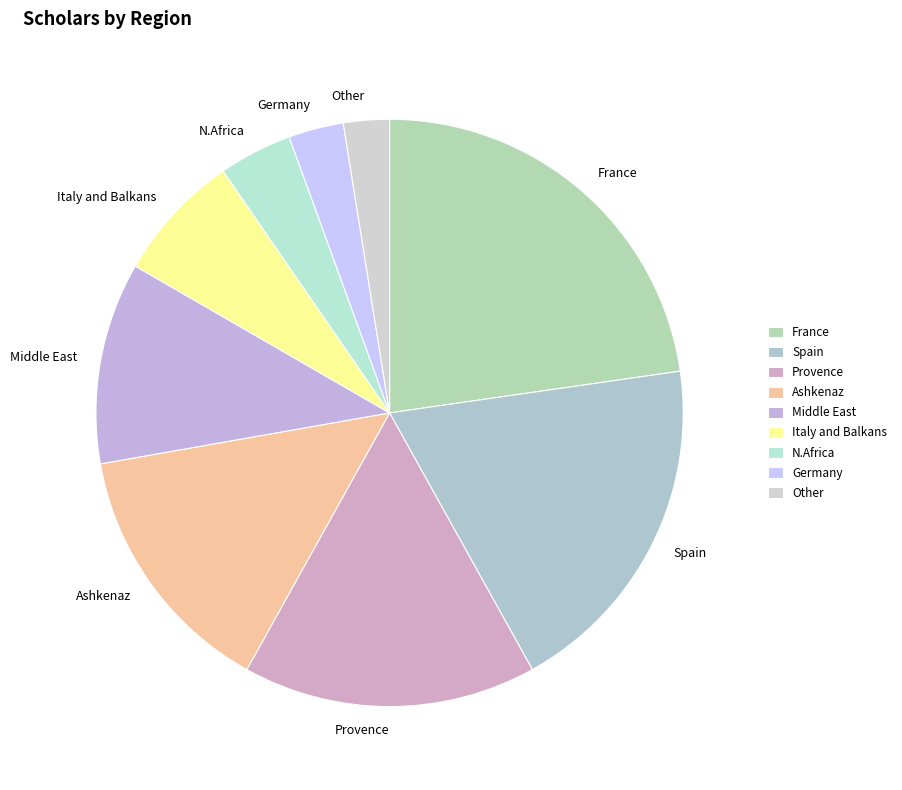

How many segments does this pie chart have?

9